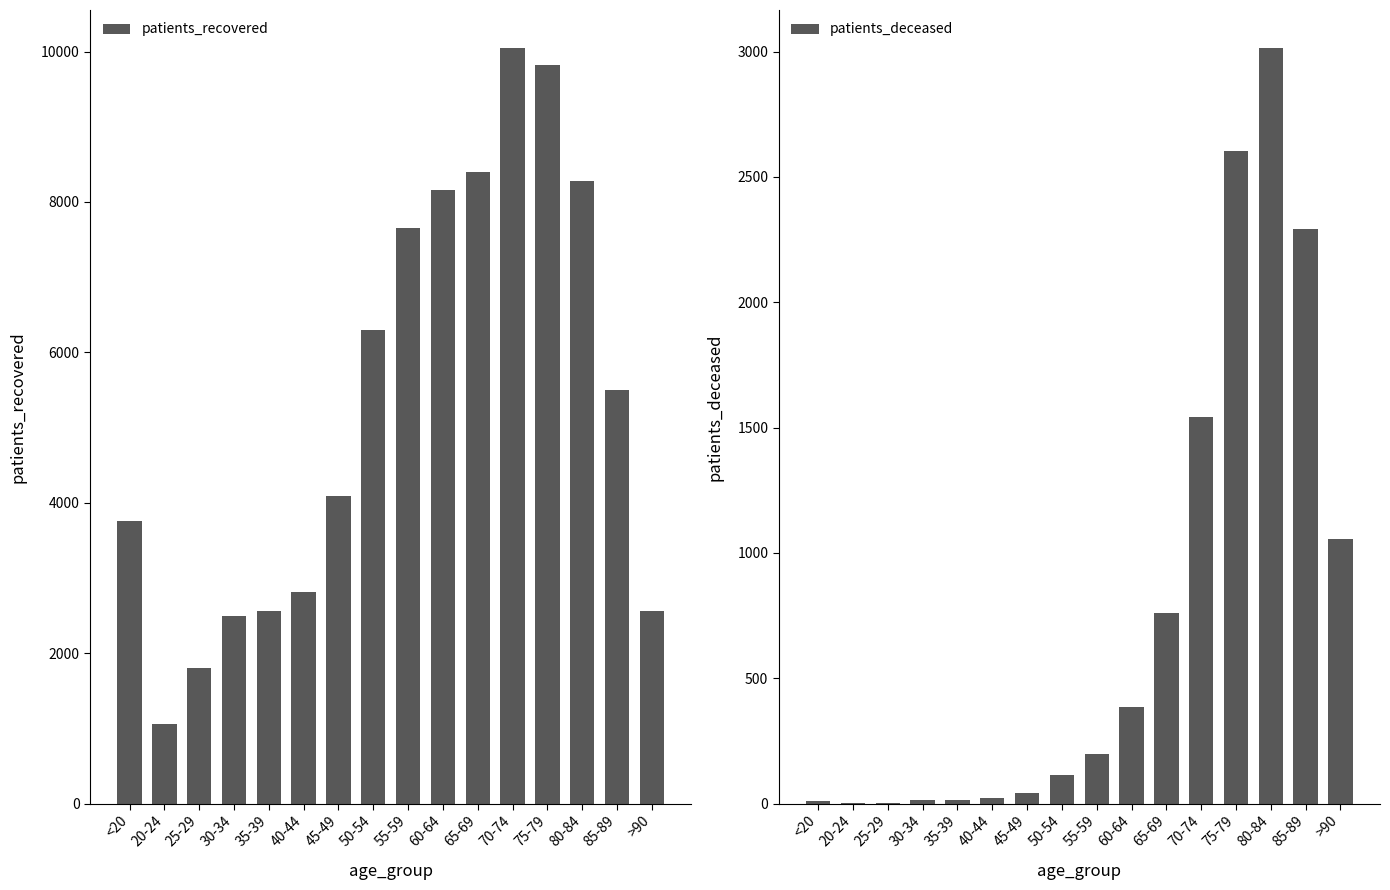

Which label corresponds to the smallest value in the chart?

20-24